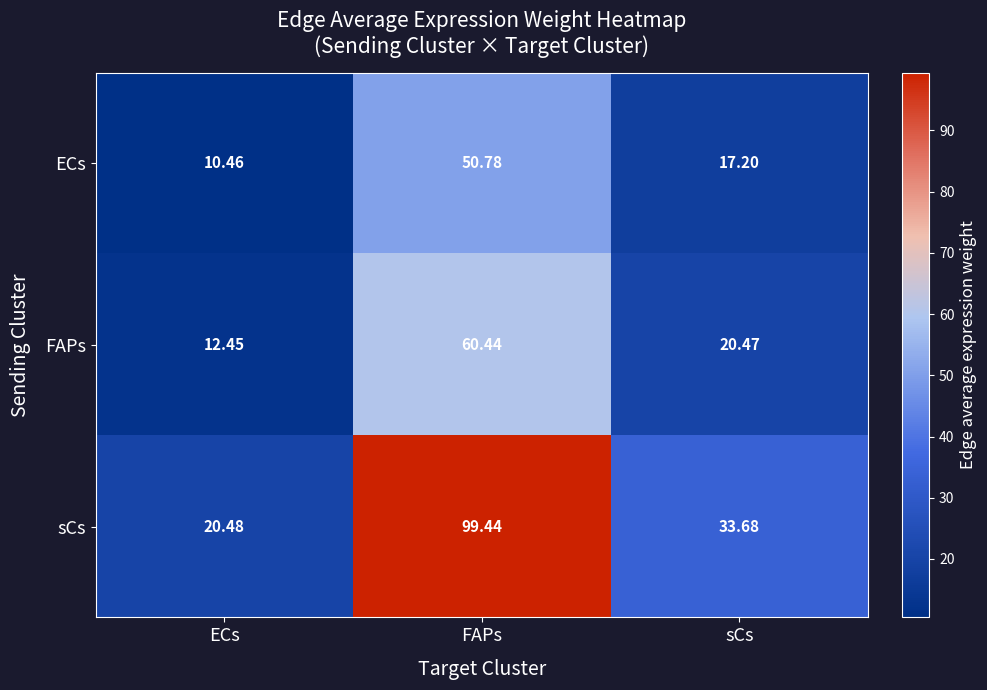

What is the greatest value displayed?

99.4